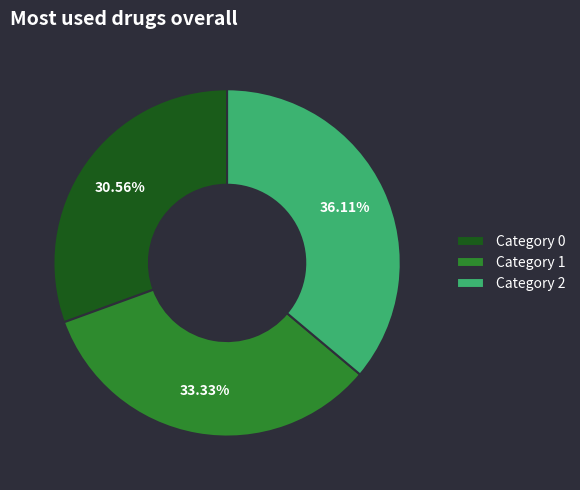

Does any single category account for the majority?

No